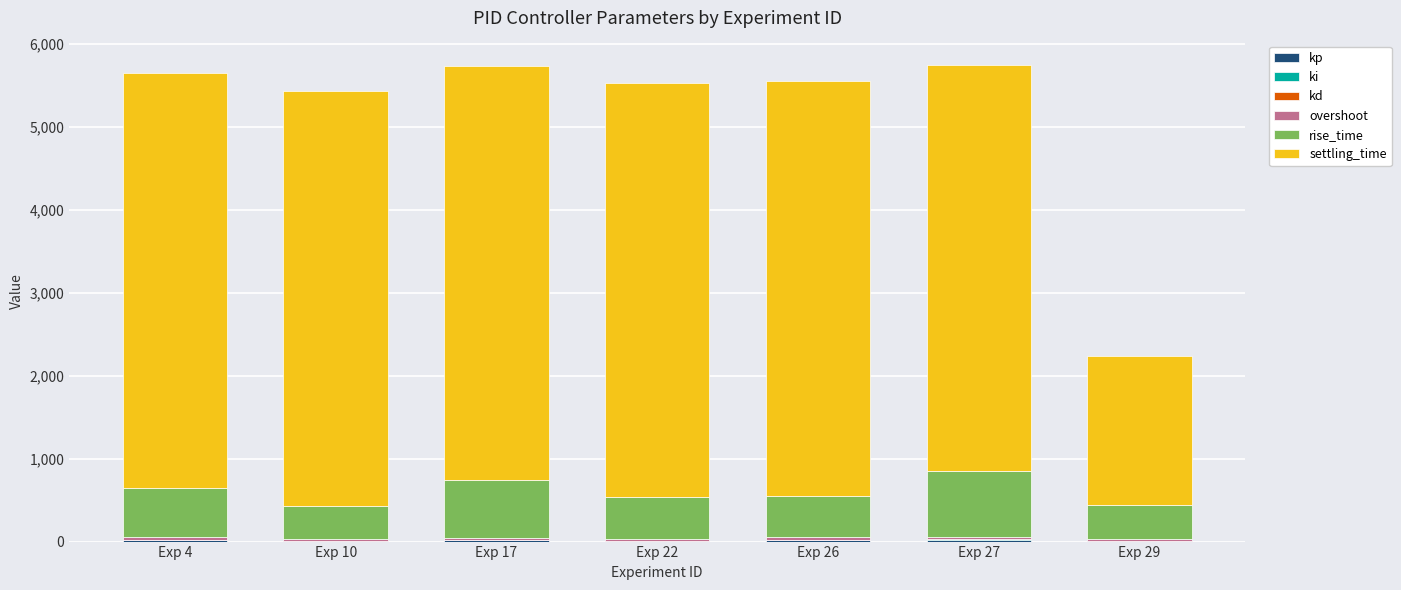

What is the value of the kp bar at the 5th from the left?

22.4